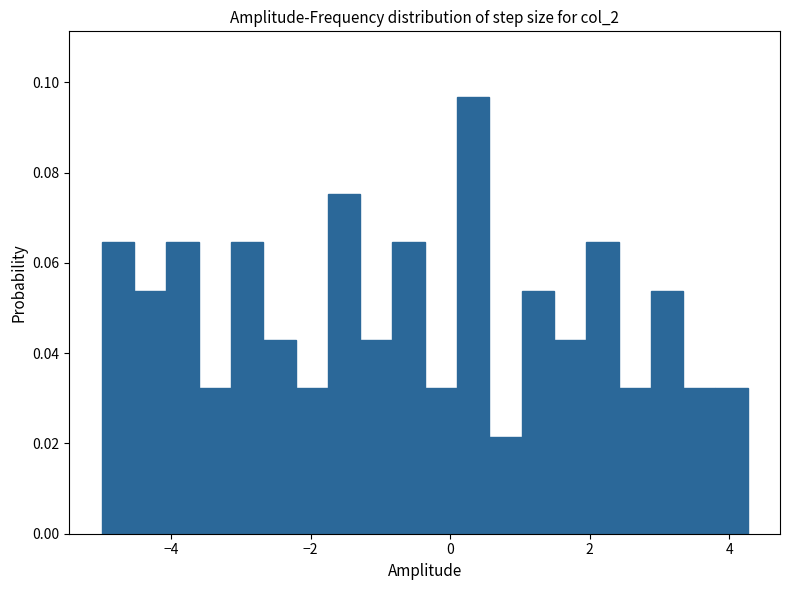

Read against the x-axis, roughly where is the centre of the tallest bar?

0.4